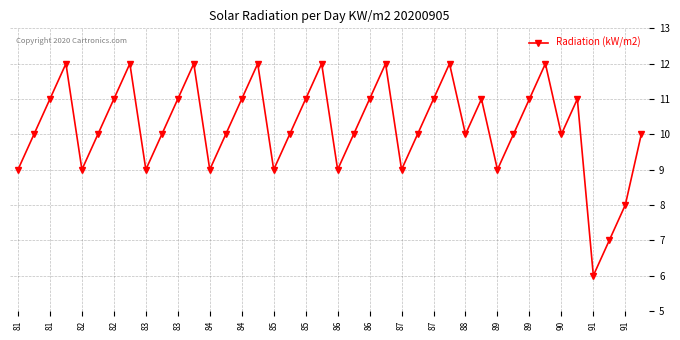

What is the sum of all values?

409